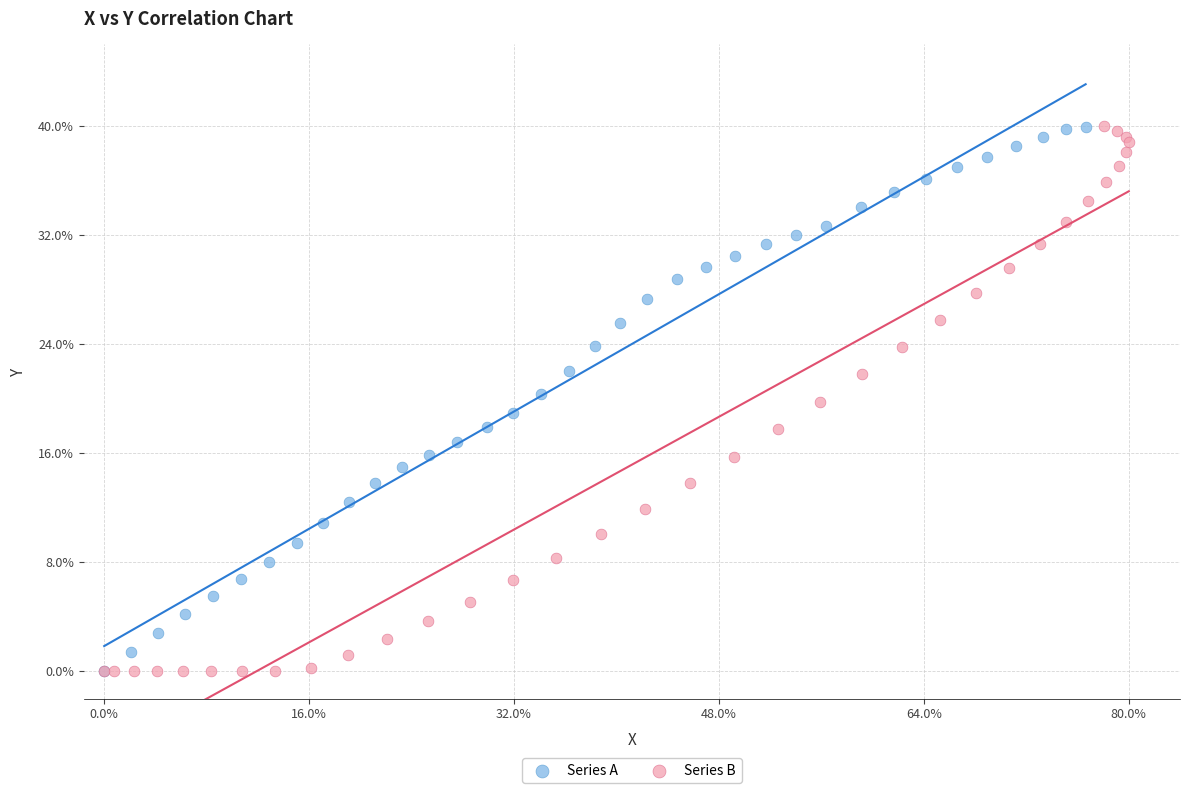

What are all the series names shown in the legend?

Series A, Series B